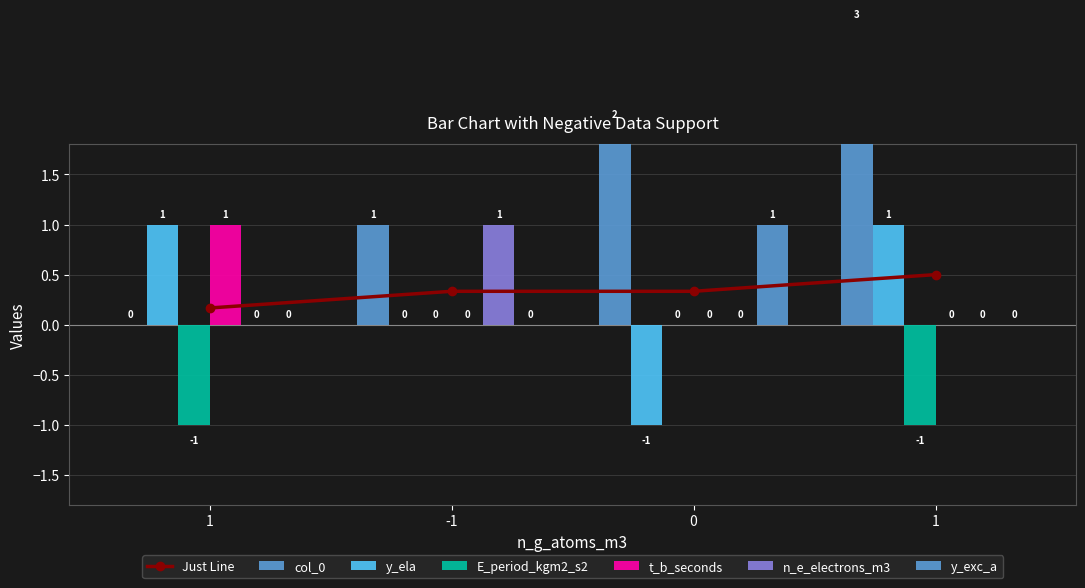

What is the difference between the highest and lowest values at -1?

1